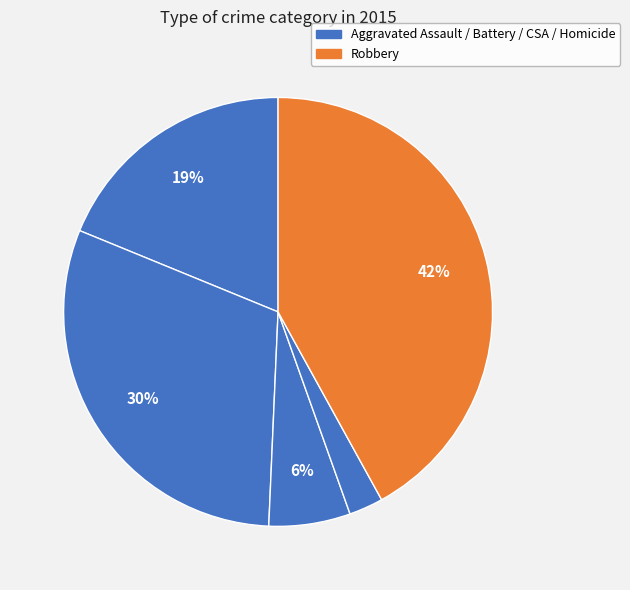

Count the number of slices in the pie.

5